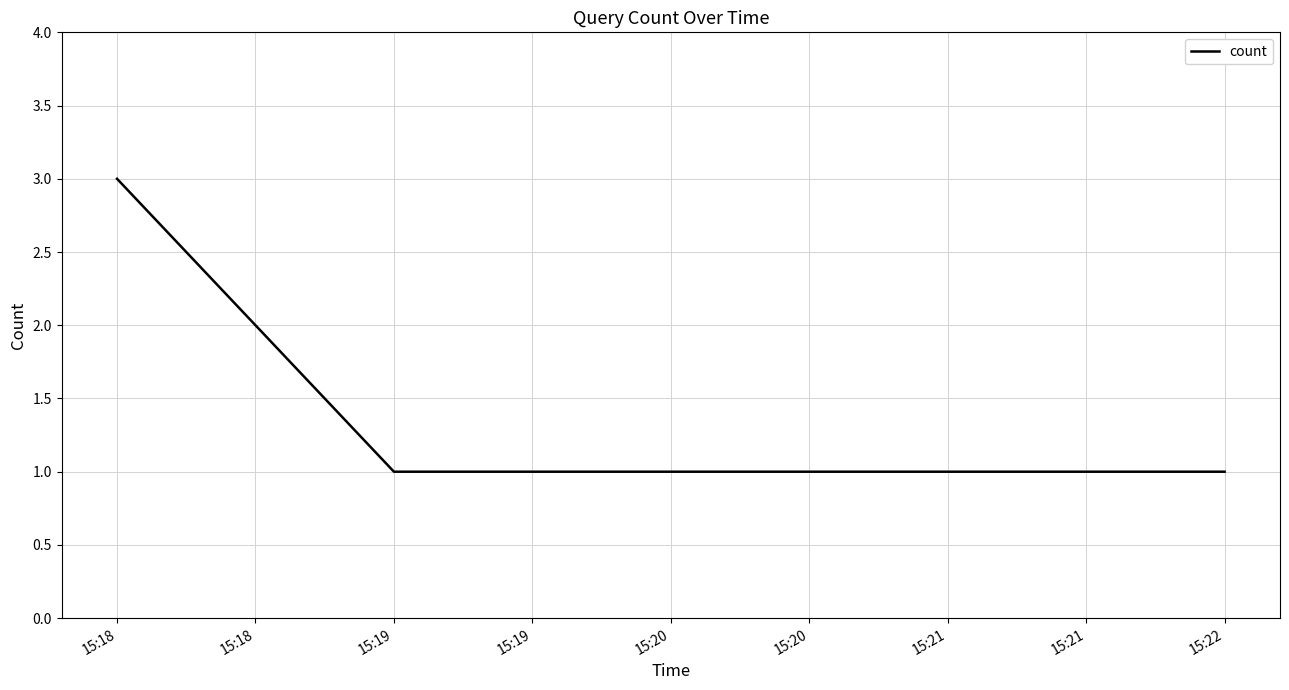

How many categories are shown in the chart?

4